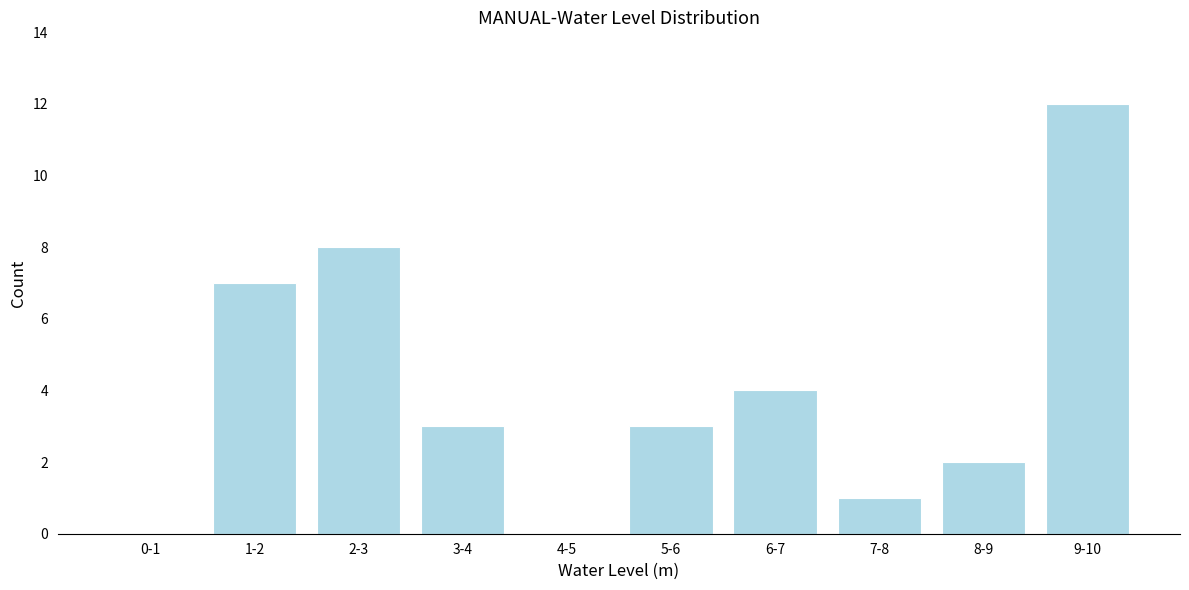

Reading left to right, transcribe all the data shown in this chart.

0-1=0	1-2=7	2-3=8	3-4=3	4-5=0	5-6=3	6-7=4	7-8=1	8-9=2	9-10=12